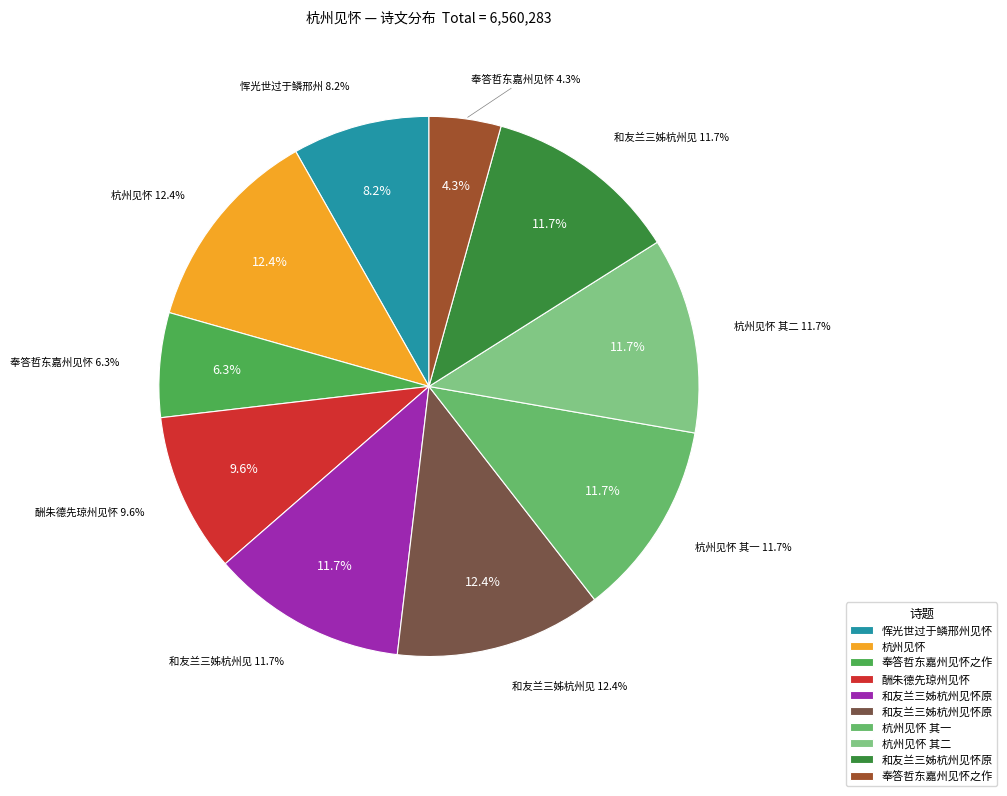

What is the total percentage of 杭州见怀 and 酬朱德先琼州见怀?

21.9%